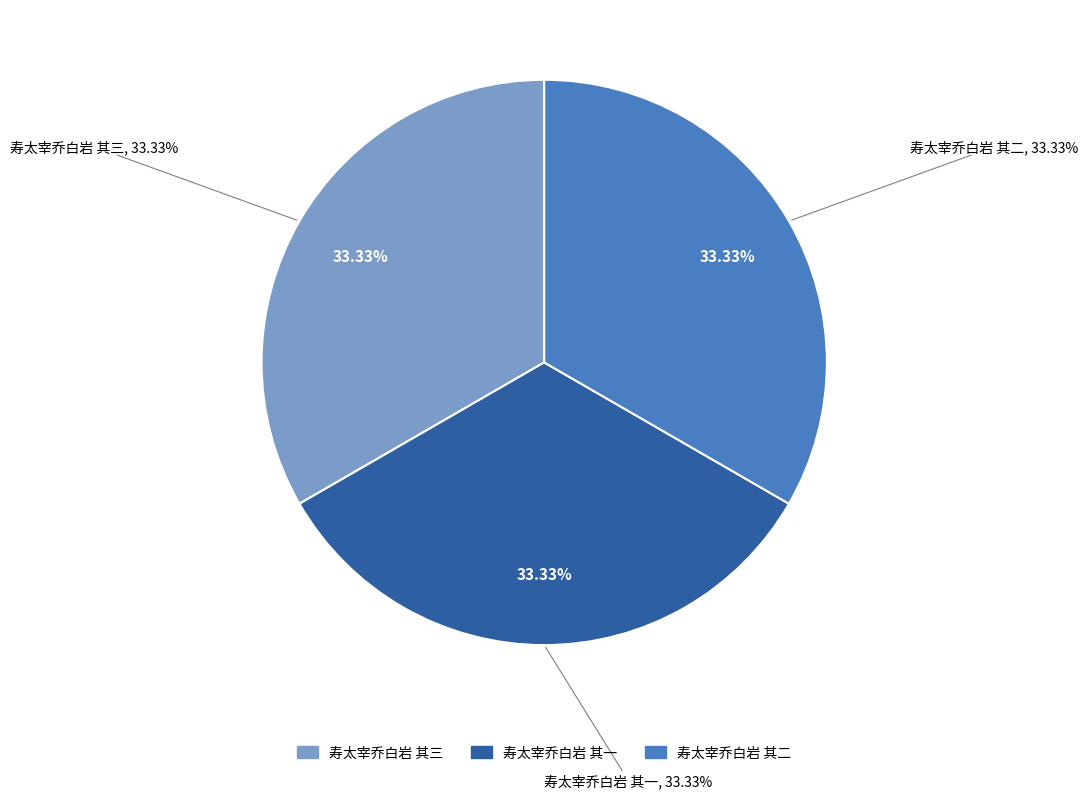

The 寿太宰乔白岩 其三 slice represents 43% of the pie. True or false?

False